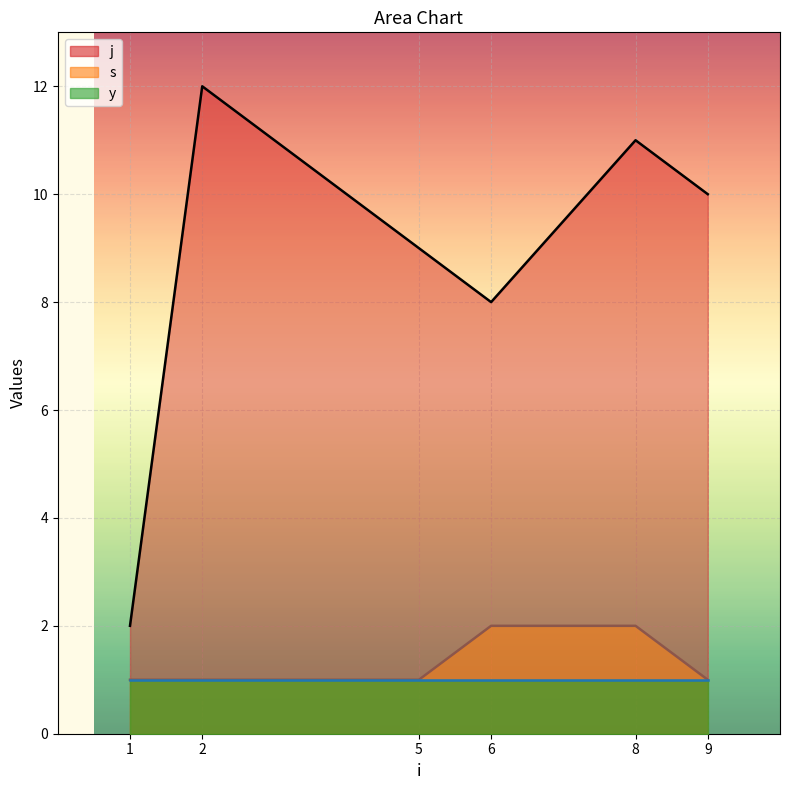

True or false: s and j intersect in this chart.

False